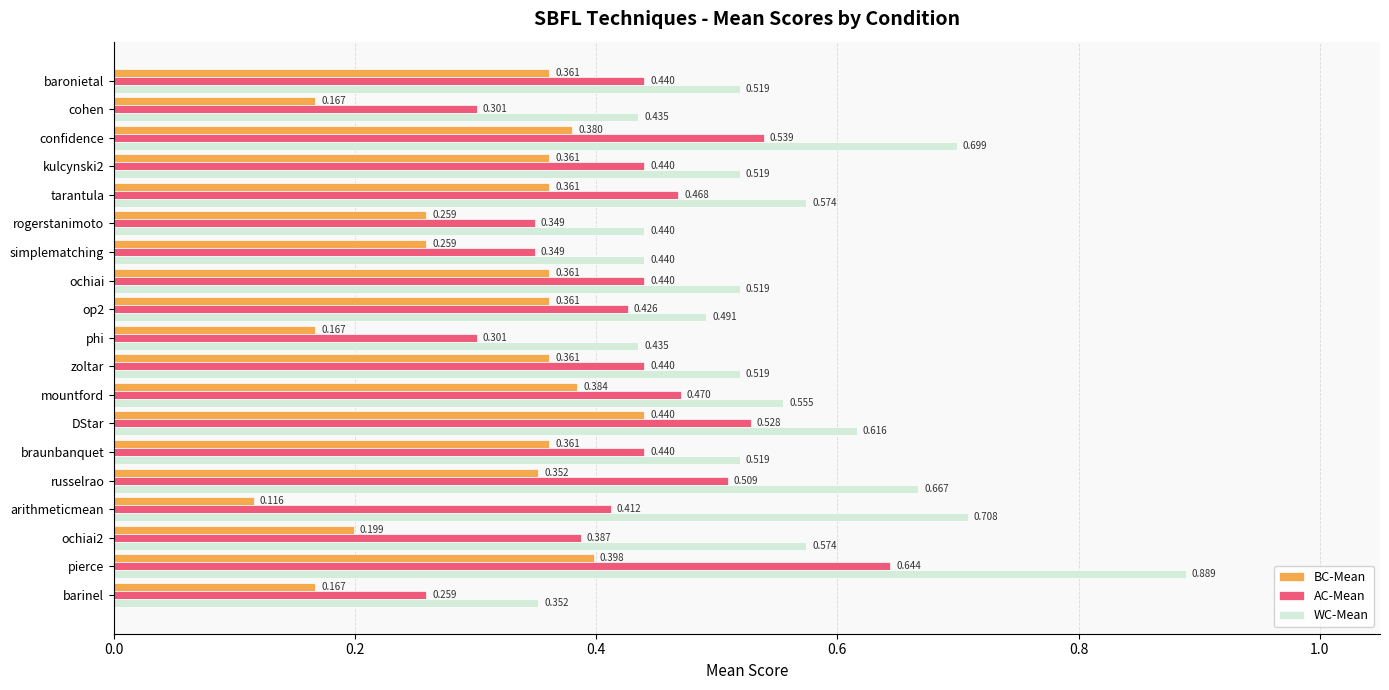

Where is WC-Mean nearest to the value 0?

barinel